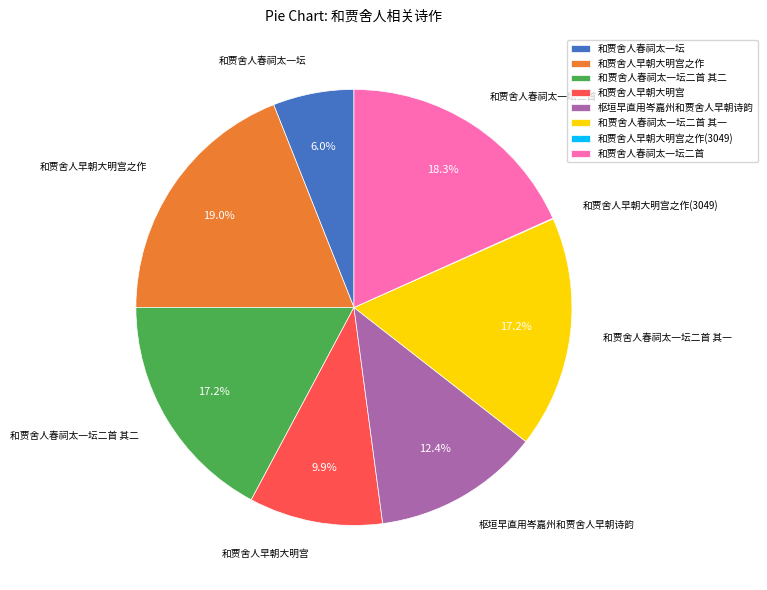

What is the largest slice in the pie chart?

和贾舍人早朝大明宫之作